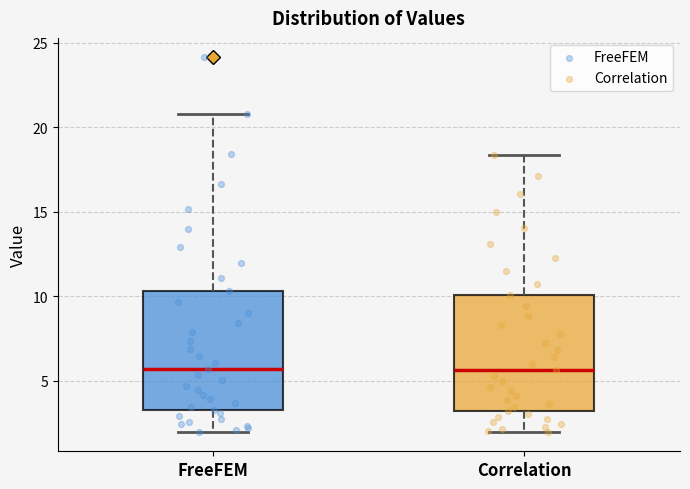

Reading left to right, read every box against the y-axis: the position of its median line, the range the box covers, and the ends of its whiskers. The values are not printed on the chart, so give them approximately, as read against the axis.

FreeFEM: median 5.5, box 3.5 to 10.5, whiskers 2.0 to 21.0
Correlation: median 5.5, box 3.0 to 10.0, whiskers 2.0 to 18.5